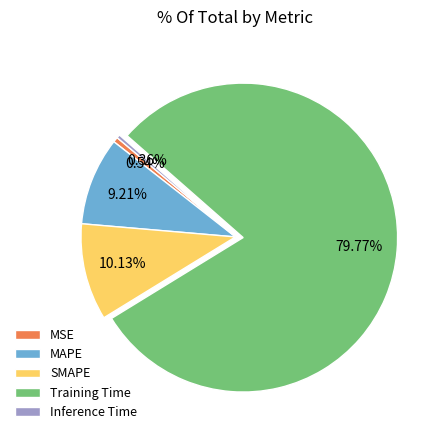

True or false: SMAPE accounts for 10% of the total.

True